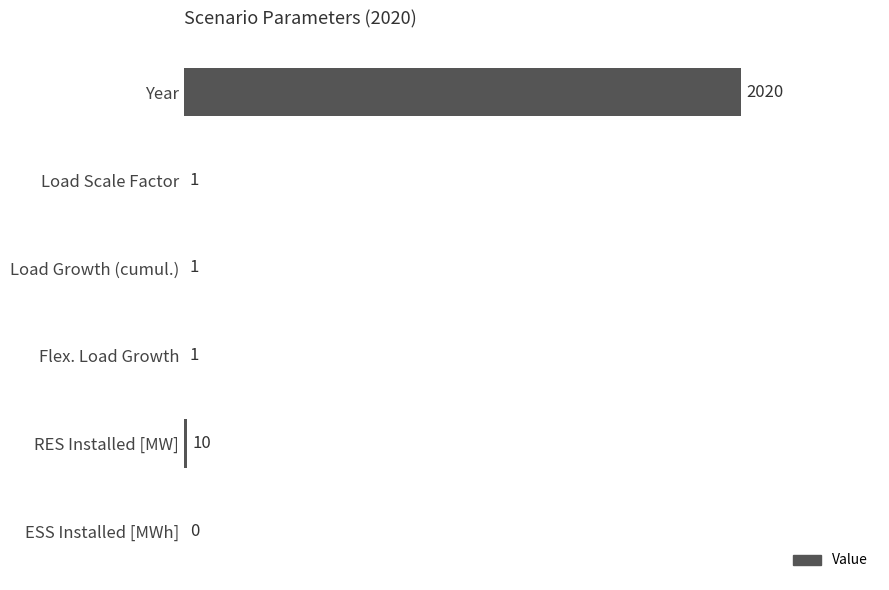

How many positive values are there?

5